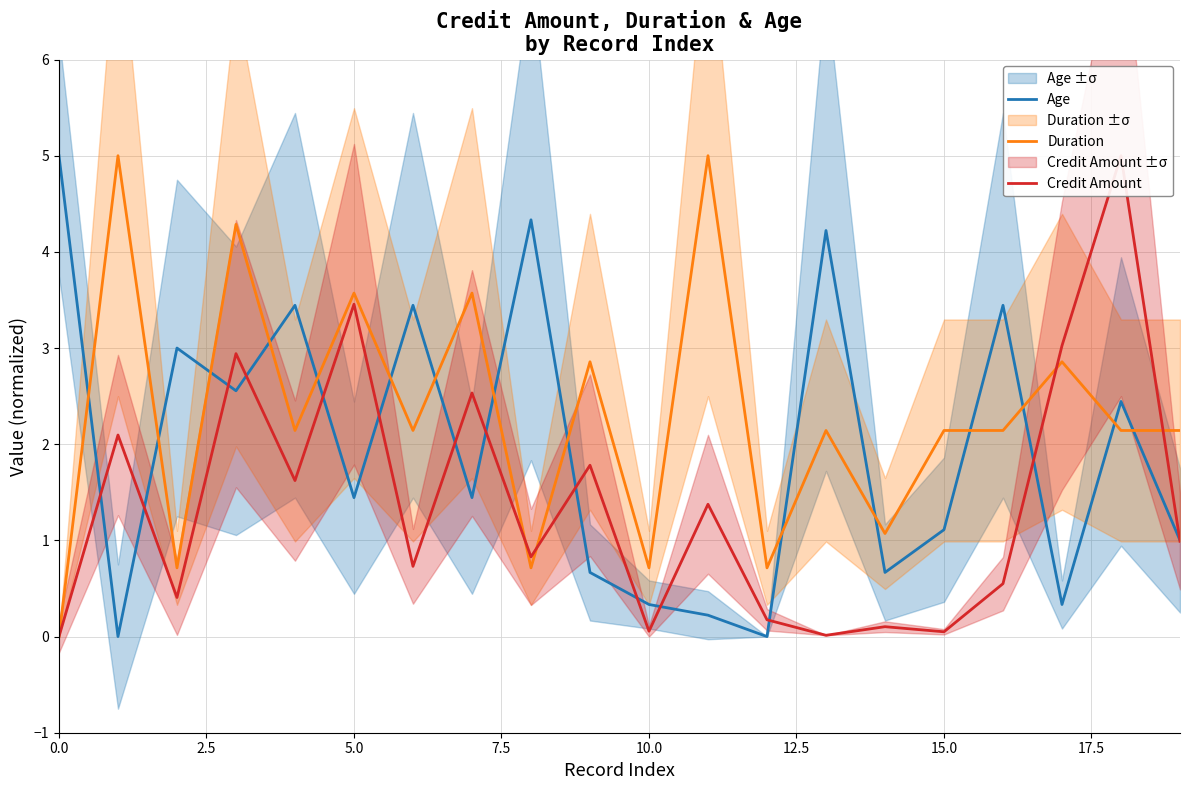

How many data points in Age are less than 1?

7